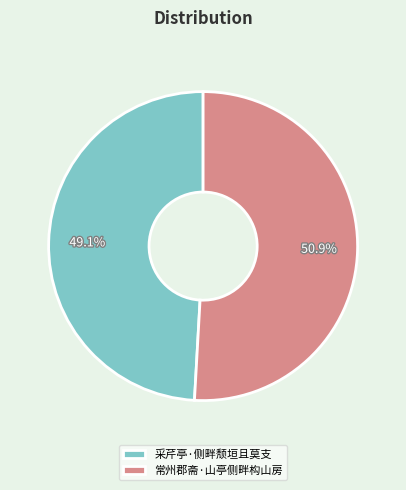

What is the largest slice in the pie chart?

常州郡斋·山亭侧畔构山房